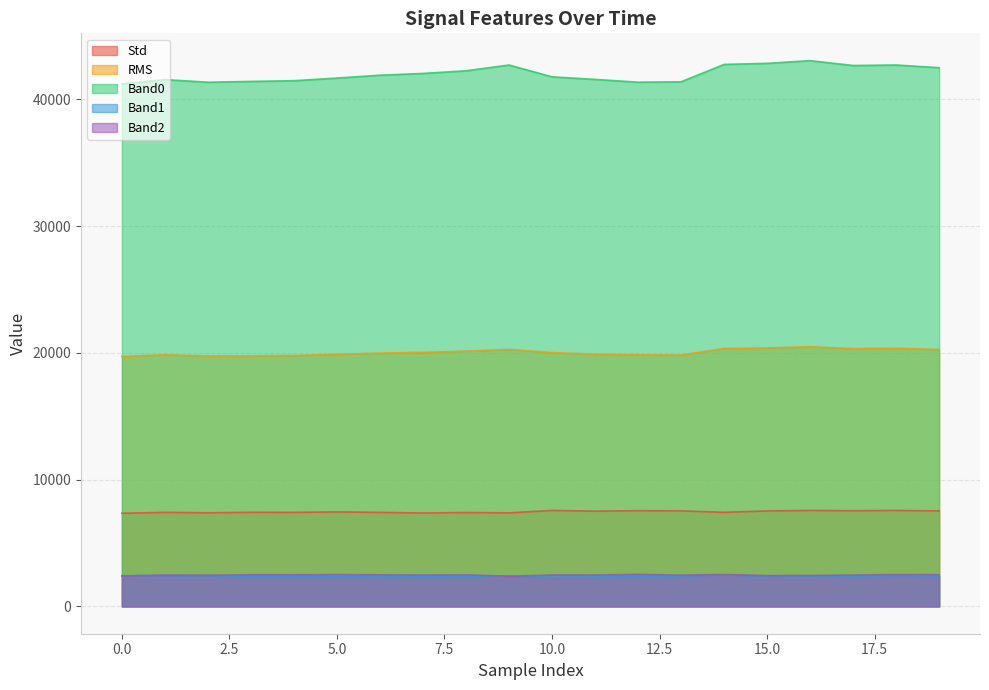

How many values in the Std series are below 7456?

10